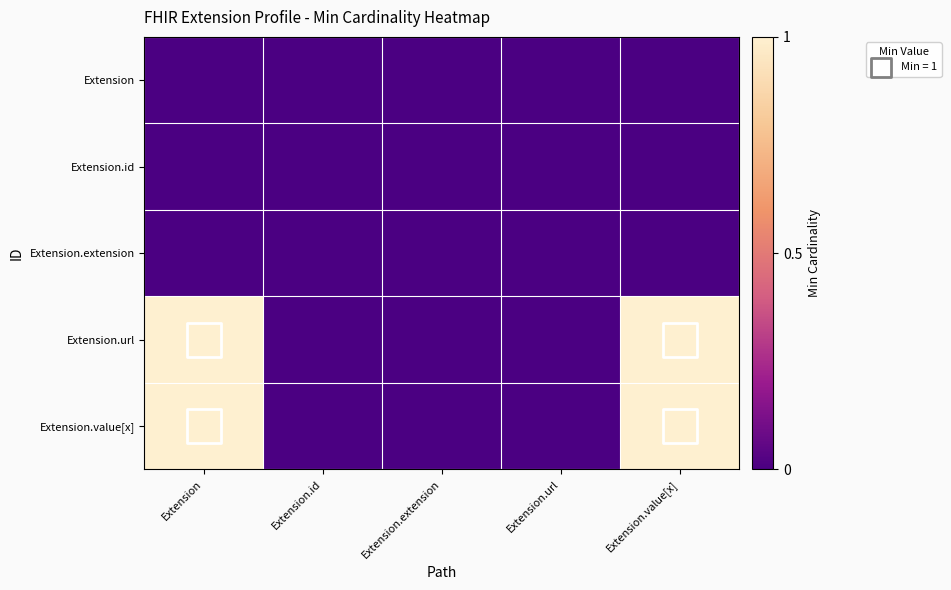

Reading left to right, extract all data points from this chart.

Extension: Extension=0	Extension.id=0	Extension.extension=0	Extension.url=0	Extension.value[x]=0
Extension.id: Extension=0	Extension.id=0	Extension.extension=0	Extension.url=0	Extension.value[x]=0
Extension.extension: Extension=0	Extension.id=0	Extension.extension=0	Extension.url=0	Extension.value[x]=0
Extension.url: Extension=1	Extension.id=0	Extension.extension=0	Extension.url=0	Extension.value[x]=1
Extension.value[x]: Extension=1	Extension.id=0	Extension.extension=0	Extension.url=0	Extension.value[x]=1